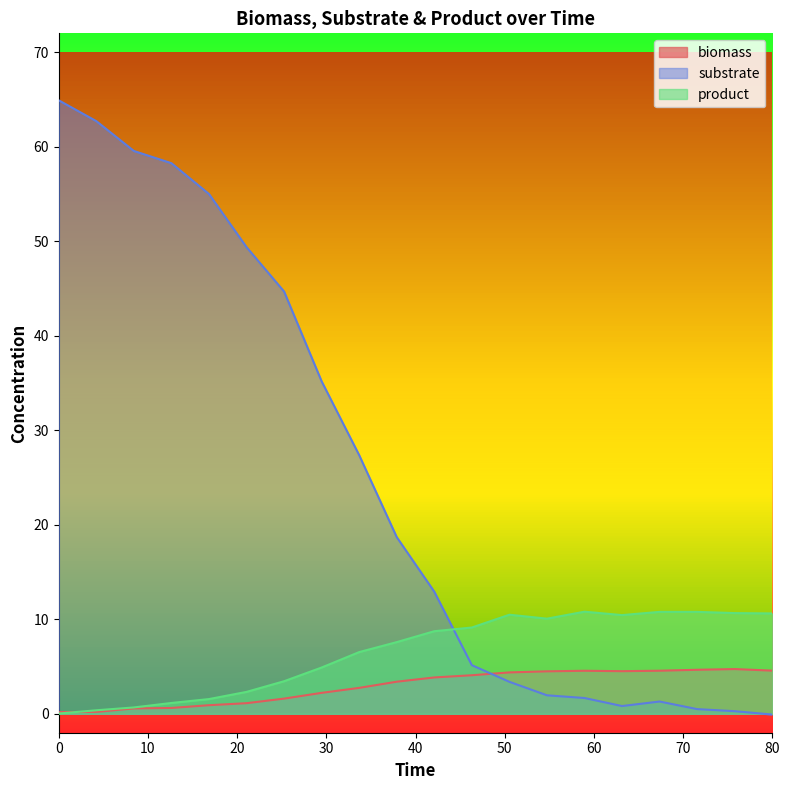

What is the highest value of the product series?

10.8